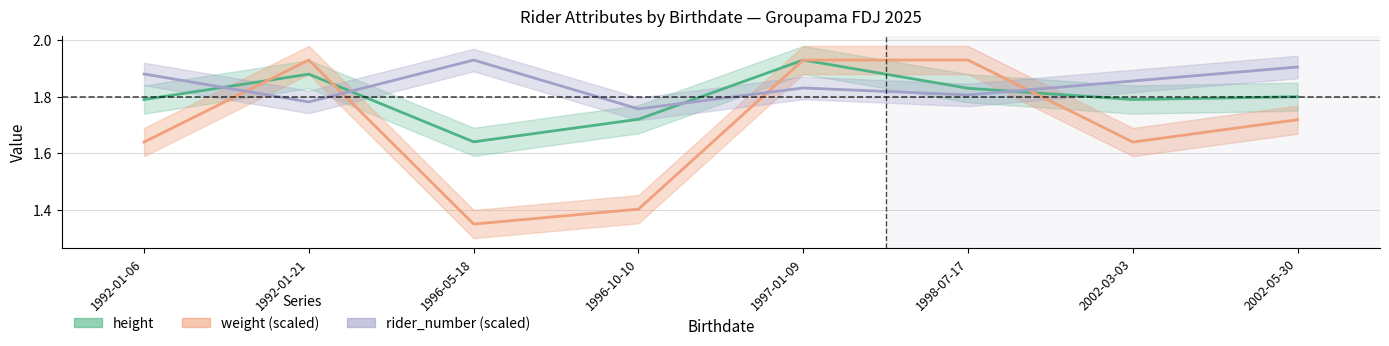

How many intersections are there between weight and height?

3